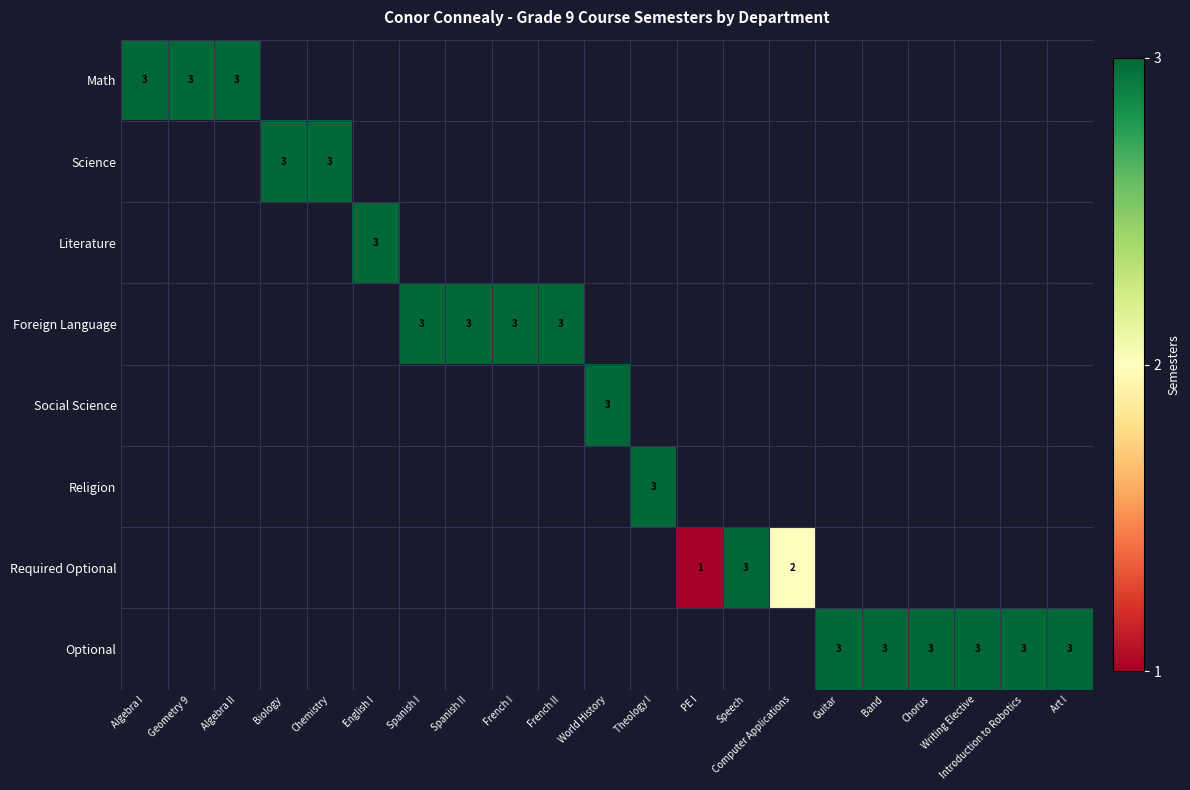

The value of Foreign Language at French II is 5. True or false?

False